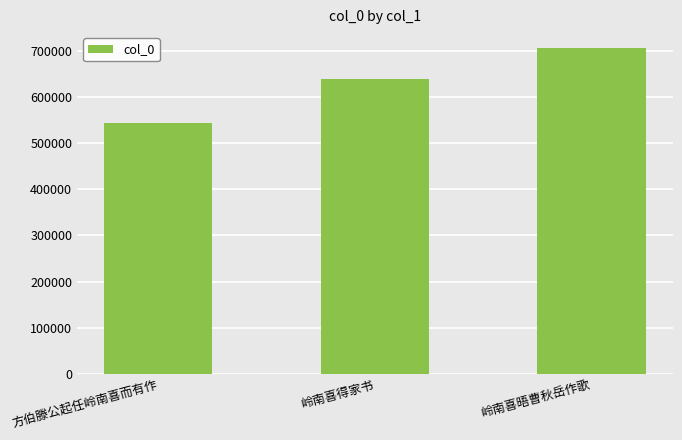

List the labels in order of value, largest first.

岭南喜晤曹秋岳作歌, 岭南喜得家书, 方伯滕公起任岭南喜而有作